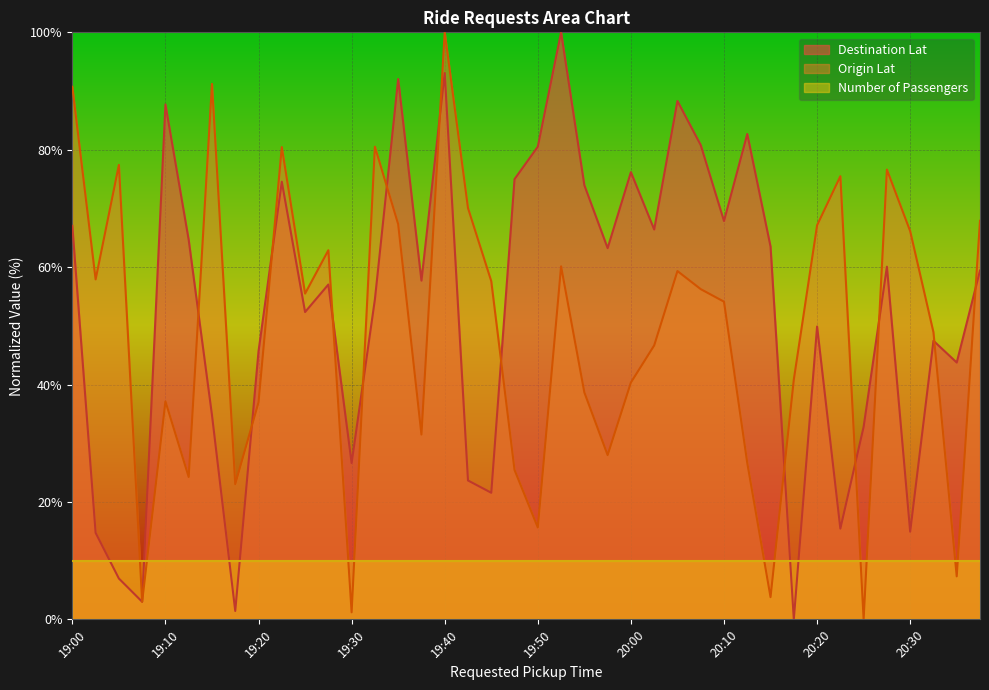

True or false: Origin Lat has a value of 37.0 at 19:20.

True